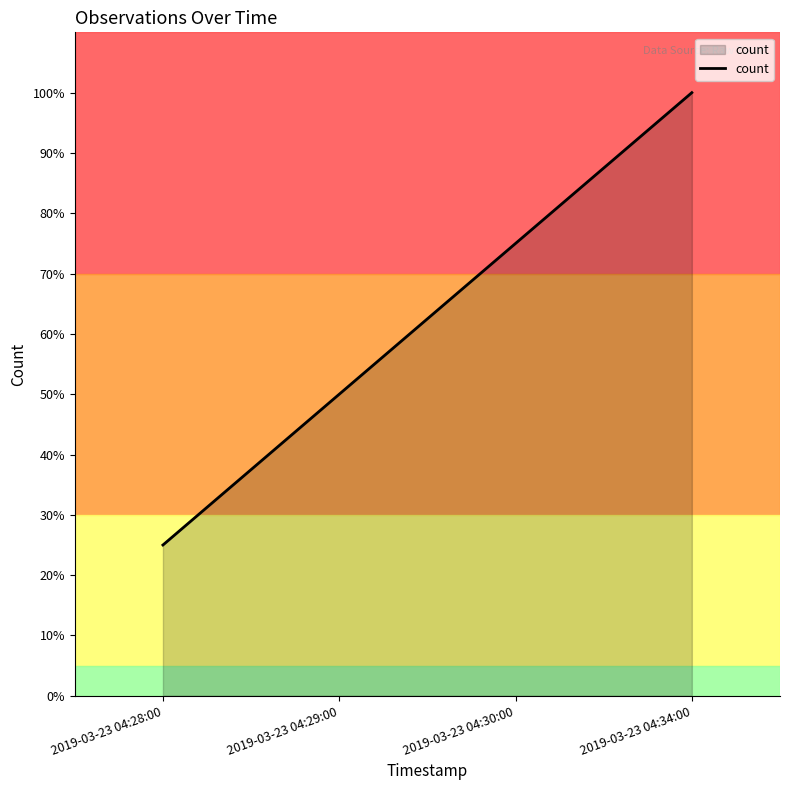

The chart shows a value of 0.3 at 2019-03-23 04:34:00. True or false?

False